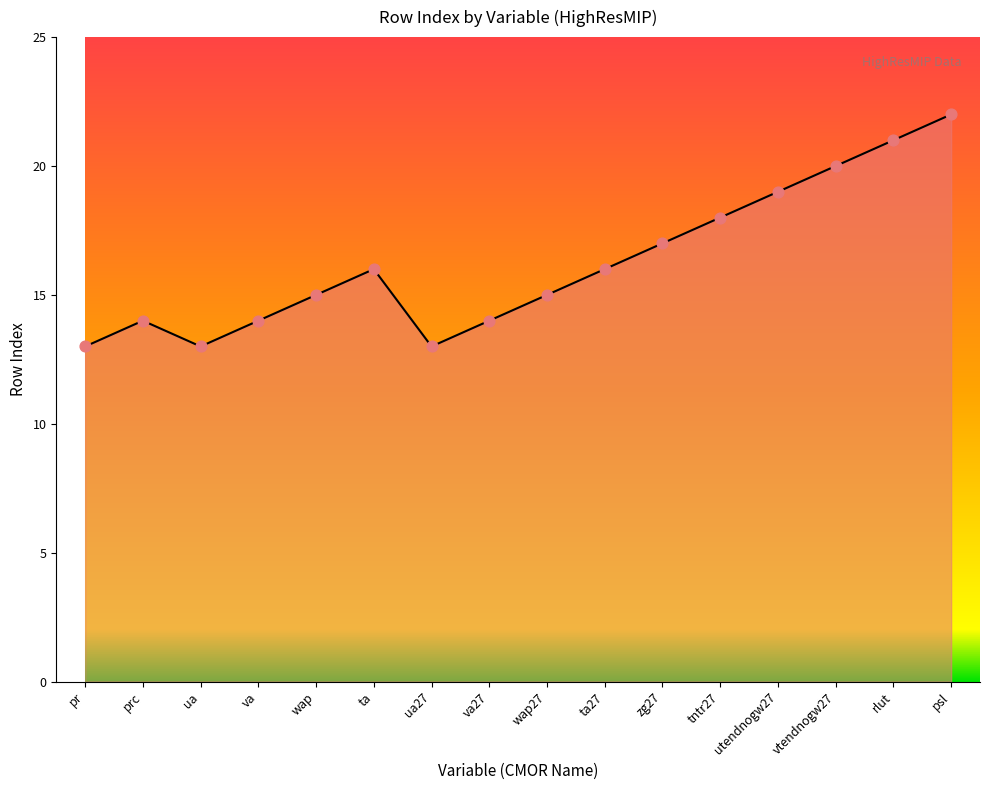

What is the change in value from tntr27 to rlut?

+3